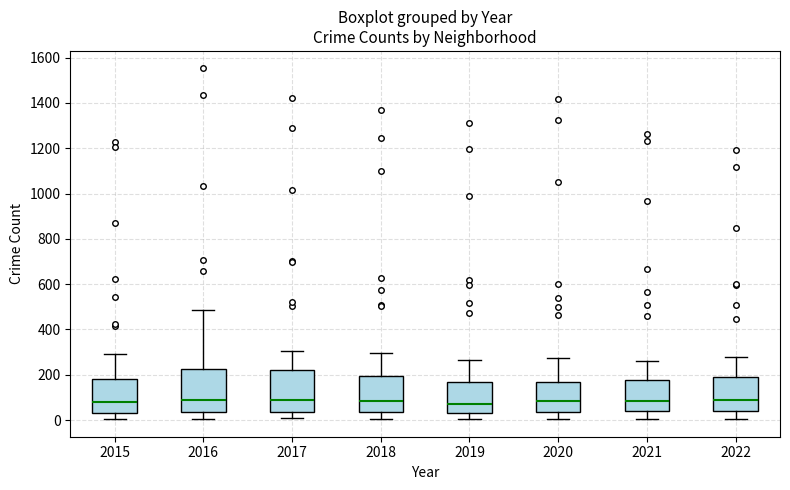

Where does the median line of the box at x = 2019 sit on the y-axis? The values are not printed on the chart, so give them approximately, as read against the axis.

80